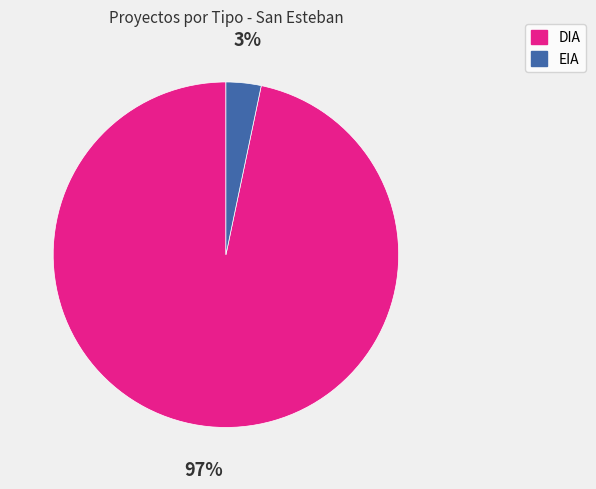

Between EIA and DIA, which is larger?

DIA